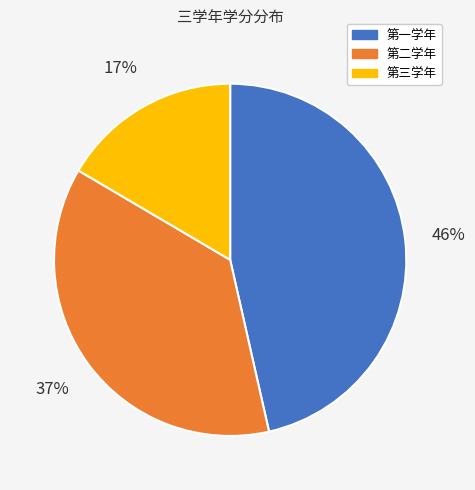

Does any single category account for the majority?

No